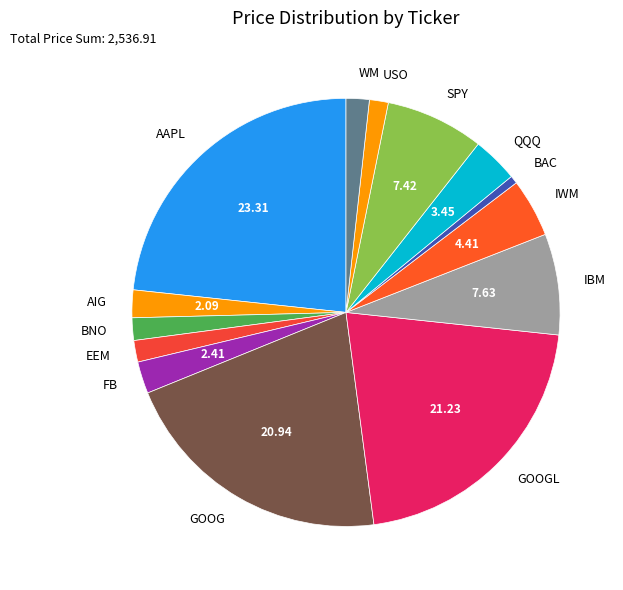

Is the sum of BNO and AAPL greater than half?

No